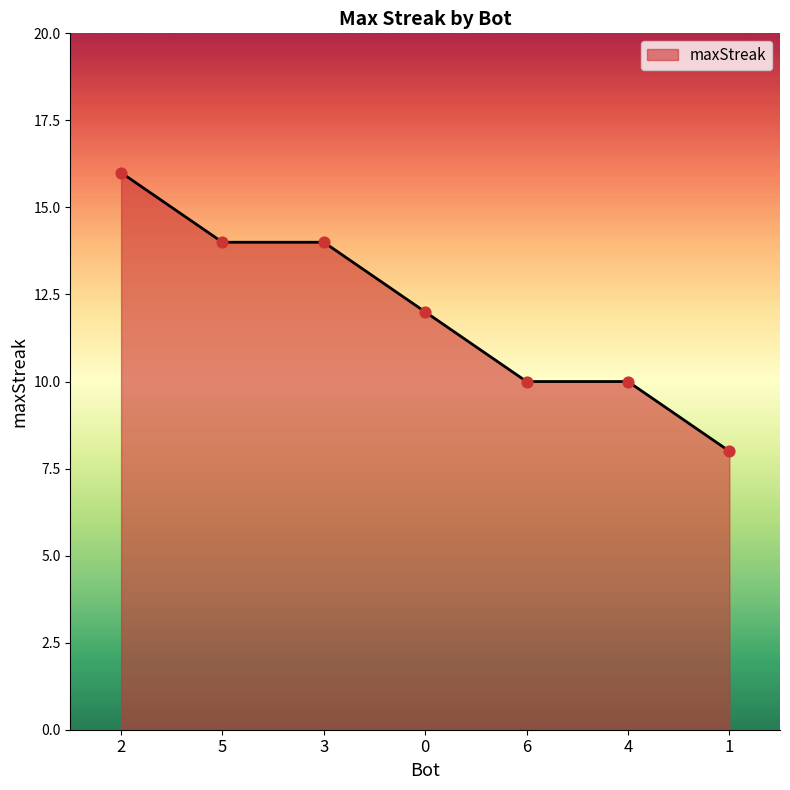

Which has a higher value, 3 or 4?

3